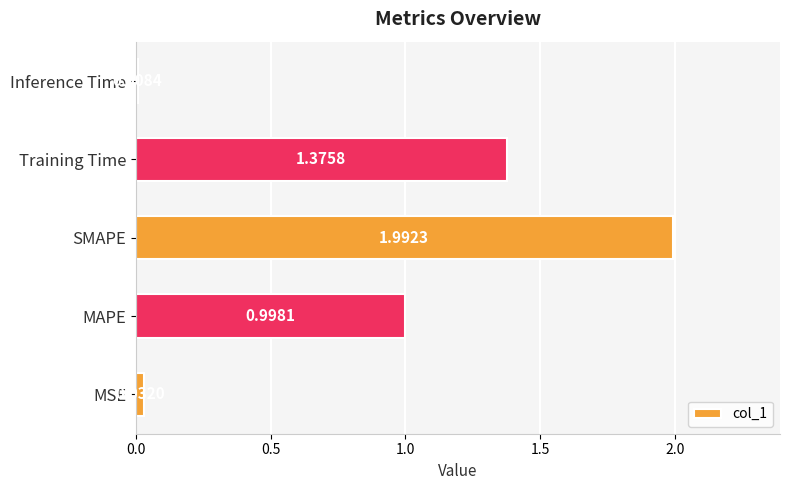

At which category does the chart reach its peak across all series?

SMAPE